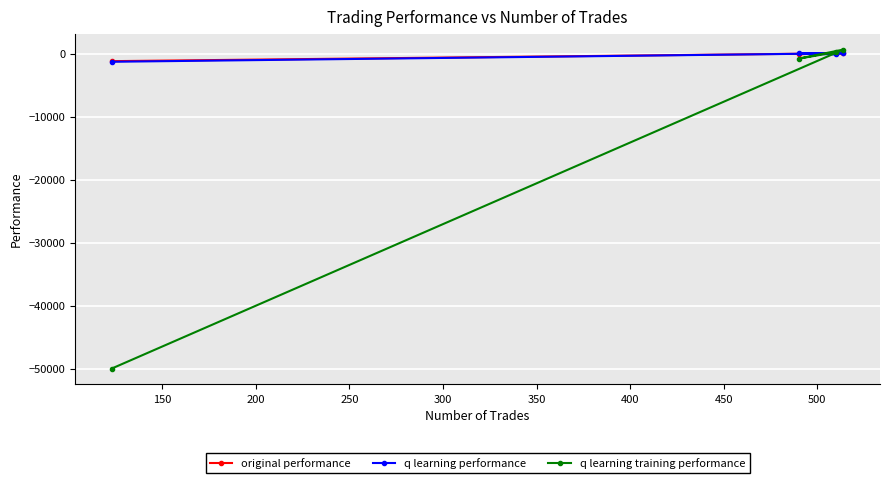

How many interior local valleys does the original performance series have?

1